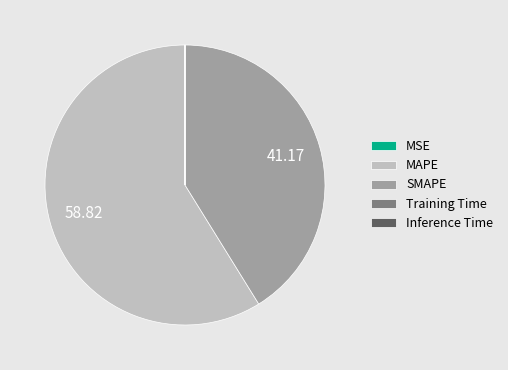

Which slice is the largest?

MAPE